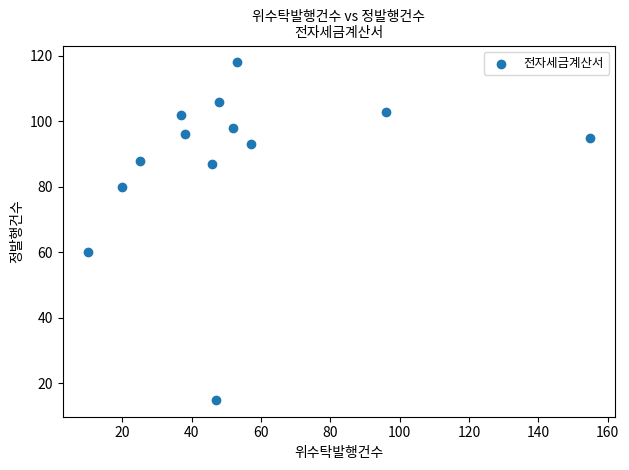

What is the range of Y values (max minus min)?

103